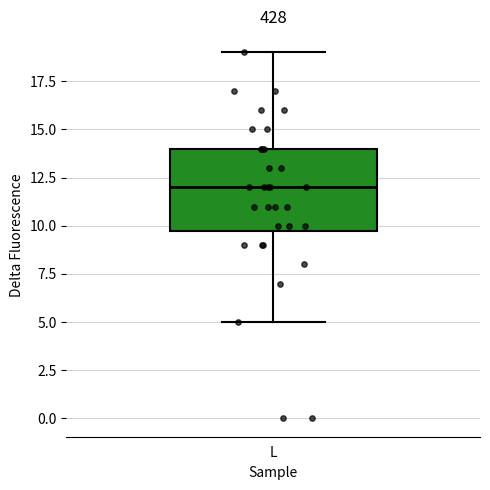

Read this box plot against the y-axis: the position of the median line, the range covered by the box, and the ends of both whiskers. The values are not printed on the chart, so give them approximately, as read against the axis.

median 12, box 10 to 14, whiskers 5 to 19